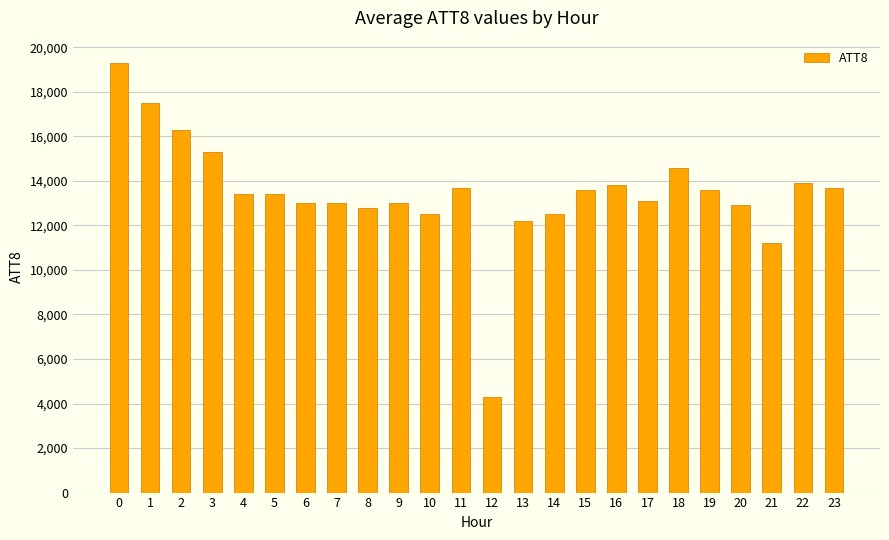

Reading left to right, what are all the values shown in this chart?

19300	17500	16300	15300	13400	13400	13000	13000	12800	13000	12500	13700	4300	12200	12500	13600	13800	13100	14600	13600	12900	11200	13900	13700